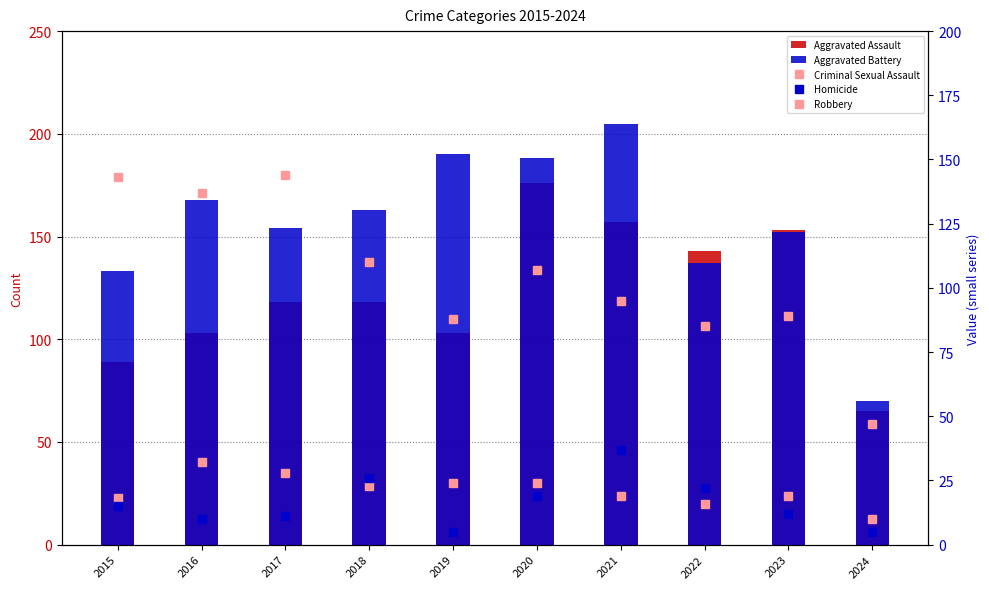

Is it true that Aggravated Assault equals 156 at 2015?

False